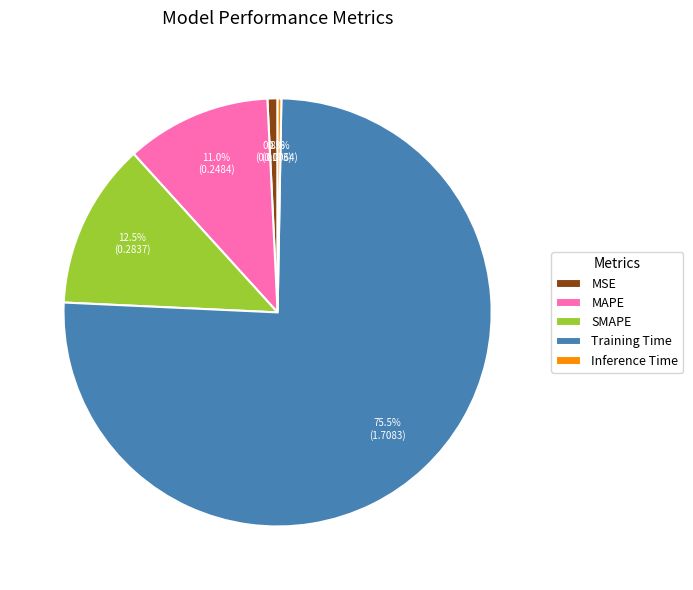

Combined, what portion of the pie is Inference Time and Training Time?

75.7%